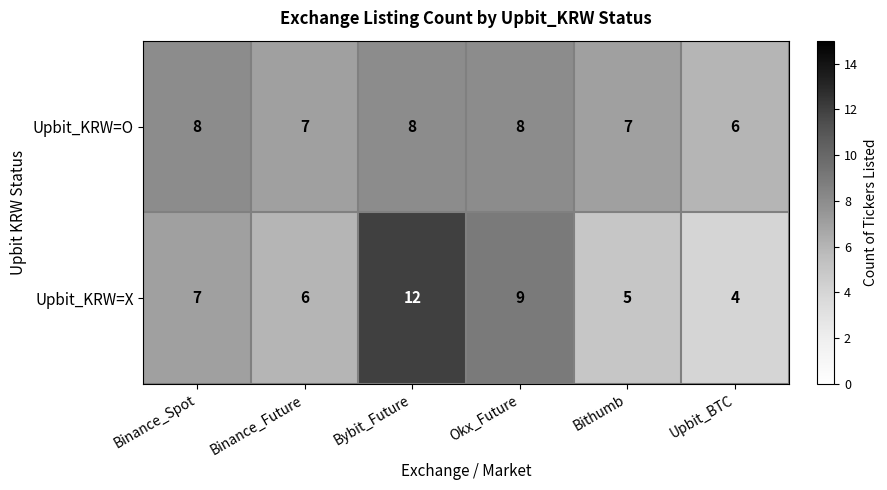

Which label corresponds to the largest value in the chart?

Bybit_Future